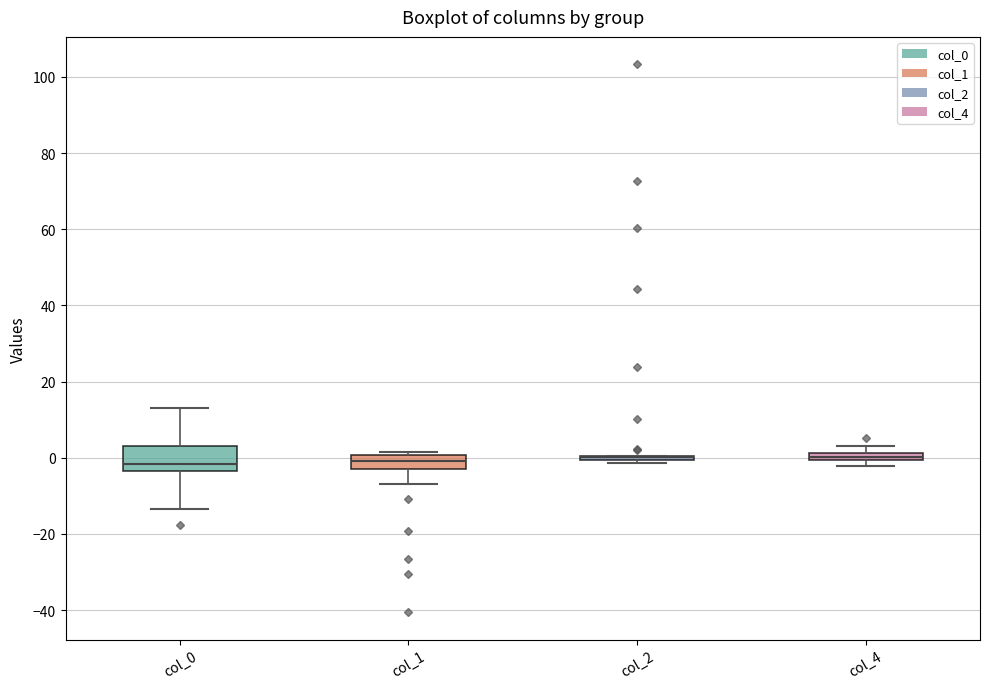

Where does the lower whisker of the box for col_1 end on the y-axis? The values are not printed on the chart, so give them approximately, as read against the axis.

-6